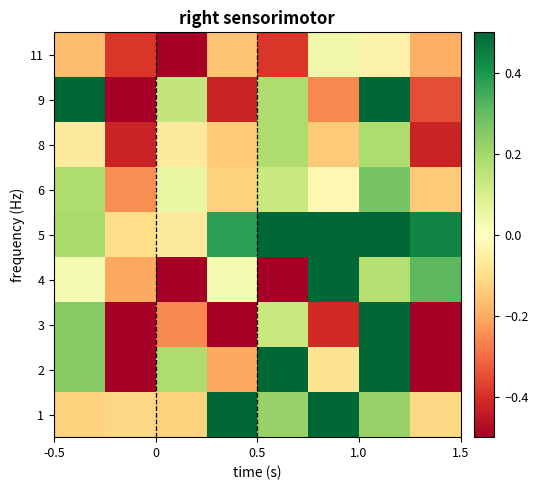

Which series has the largest total across all categories?

5